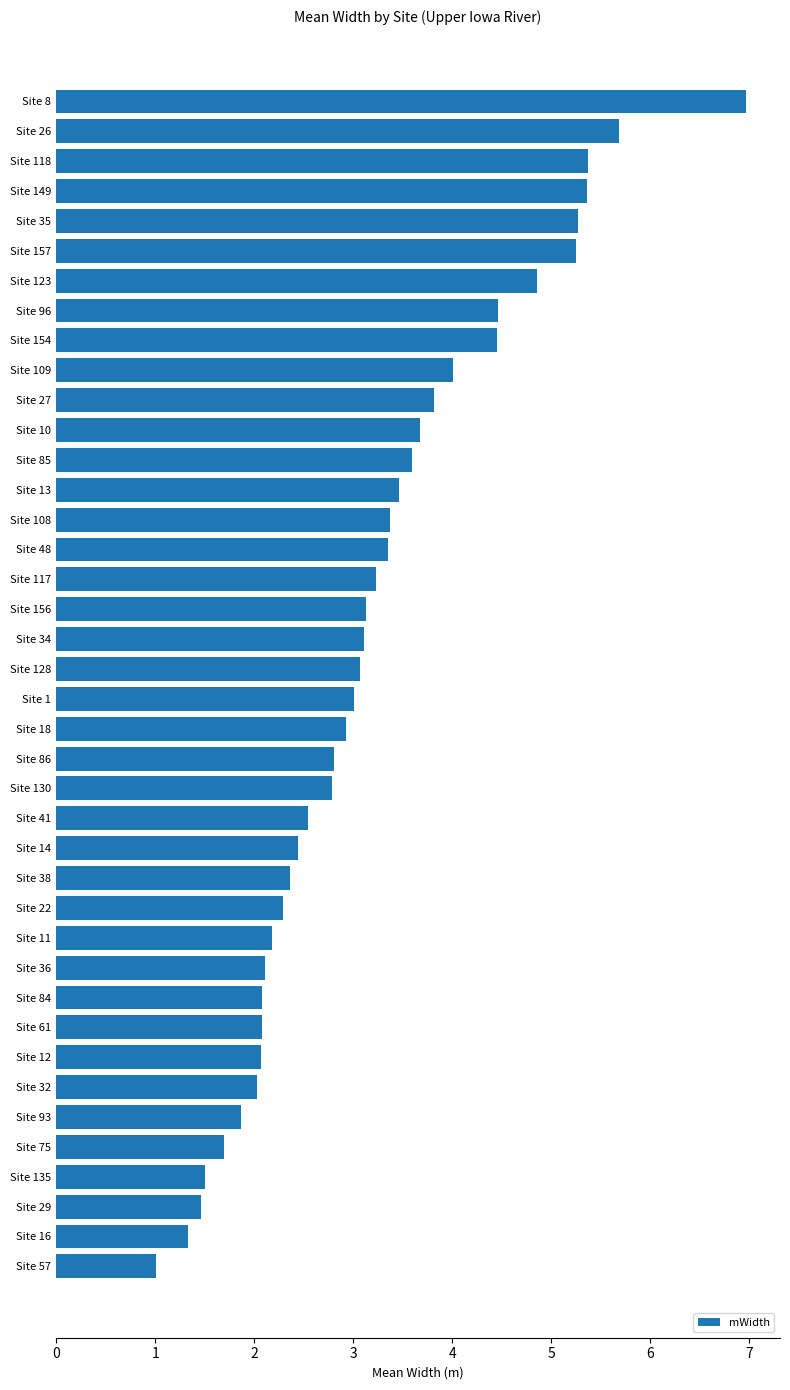

What is the approximate value at Site 14?

2.4